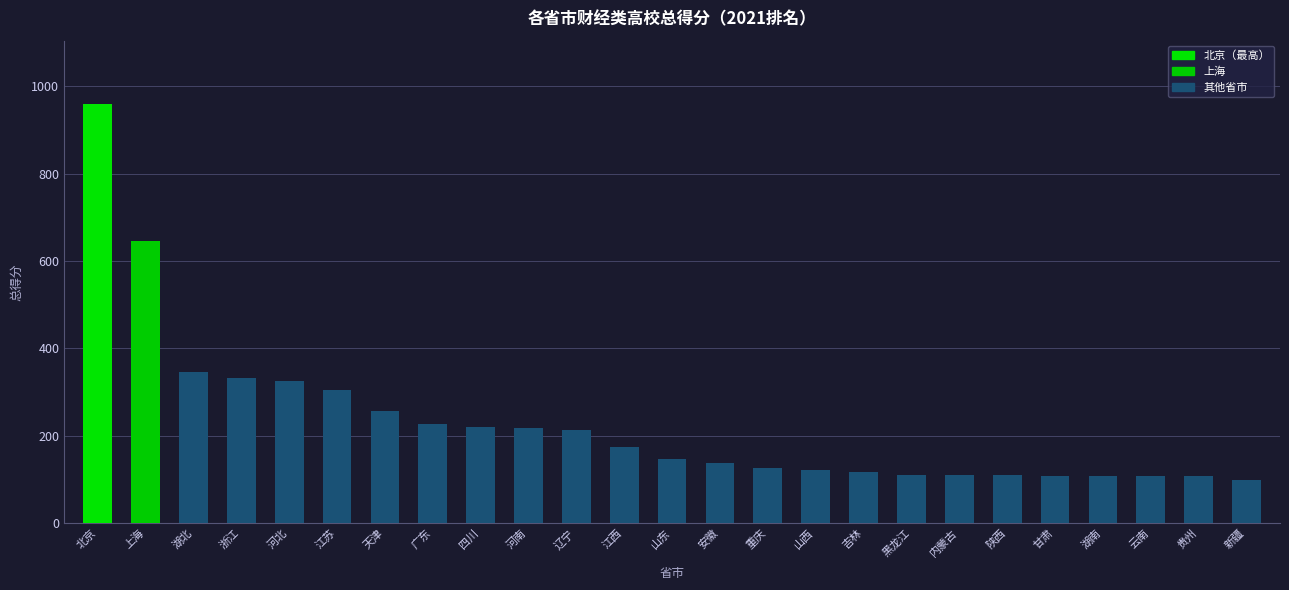

What is the label of the 25th bar from the right?

北京